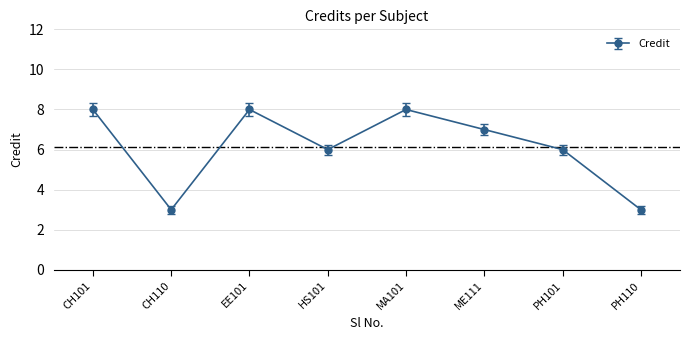

Is this an area chart (filled region under the line)?

No